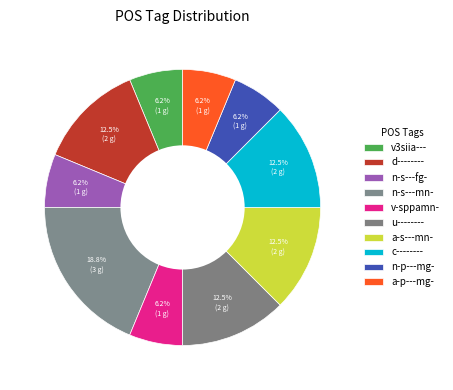

How many segments does this pie chart have?

10